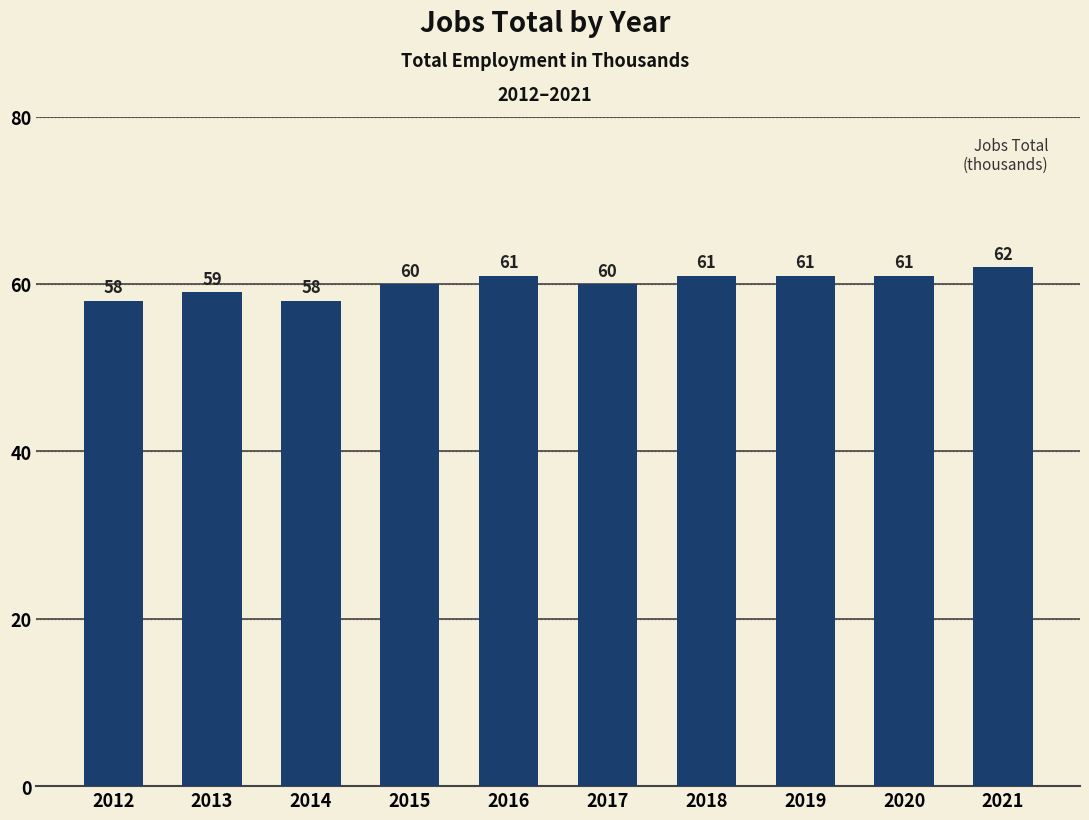

What is the difference between the maximum and minimum values?

4